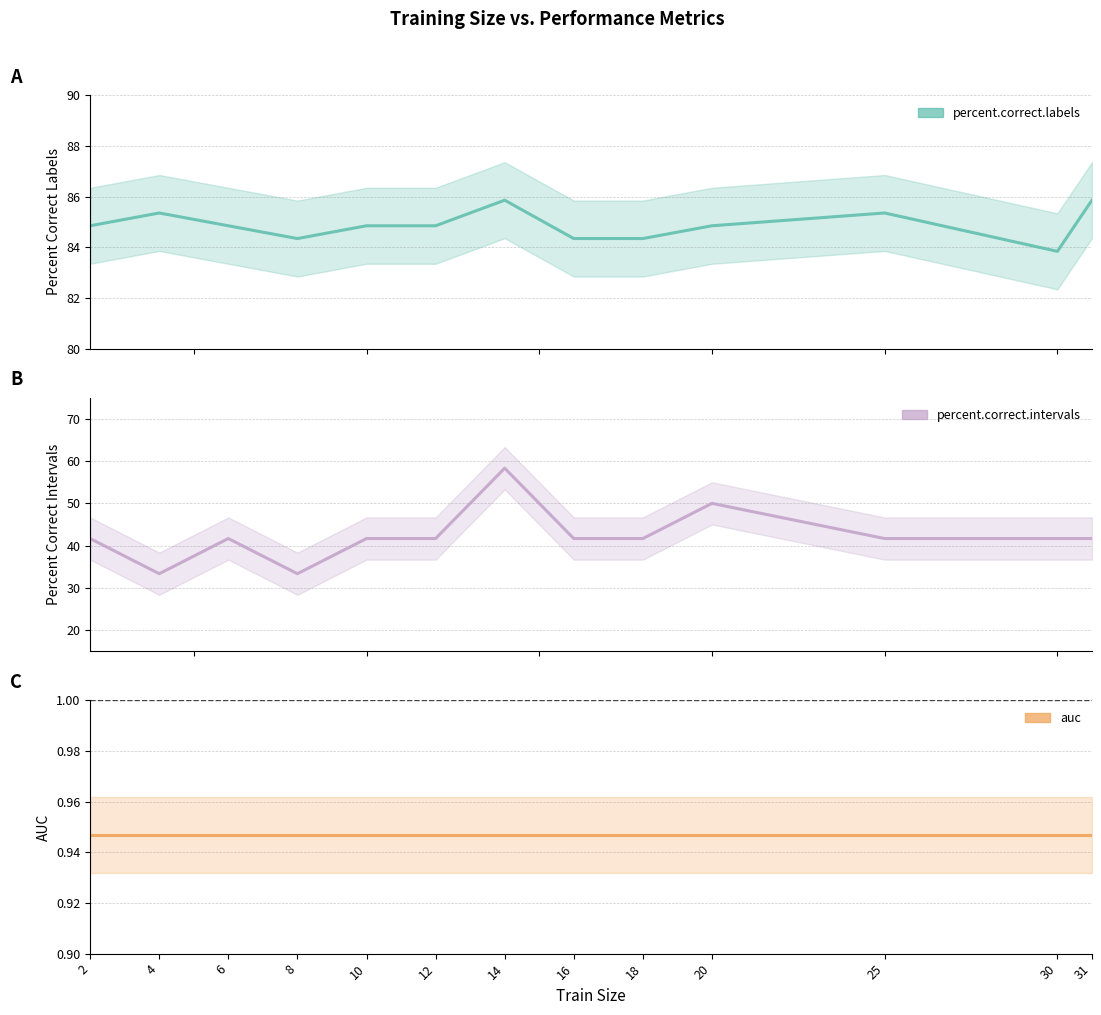

What is the sum of all percent.correct.intervals values?

550.0